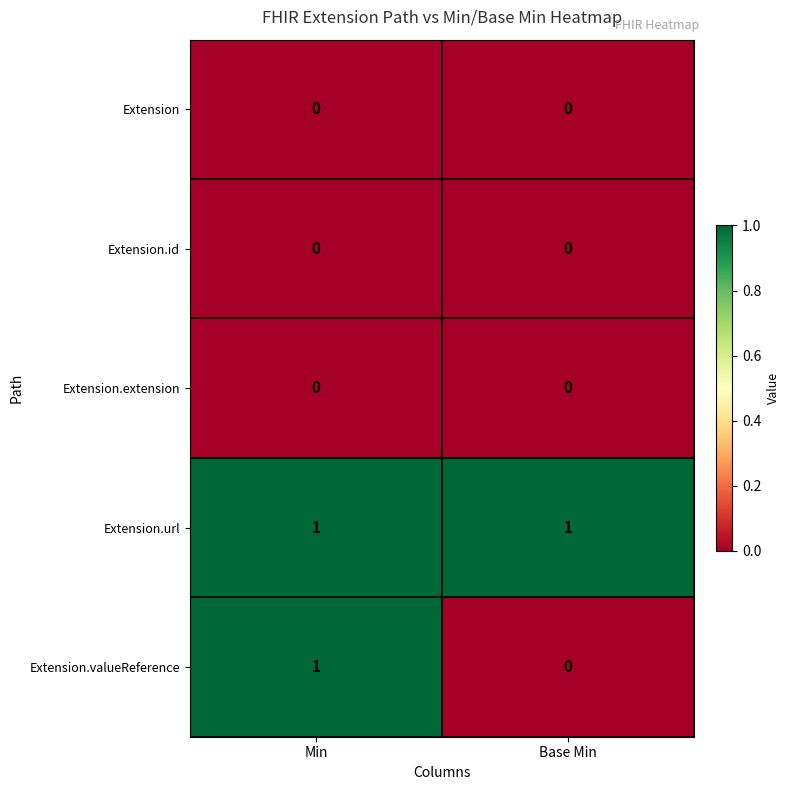

At which category is the sum across all series the highest?

Min